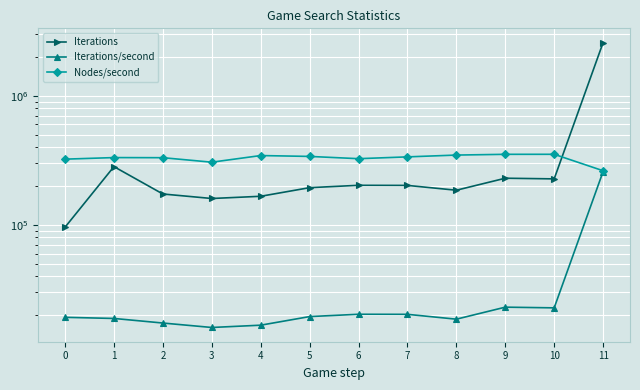

How many values in the Iterations series are below 202386?

6